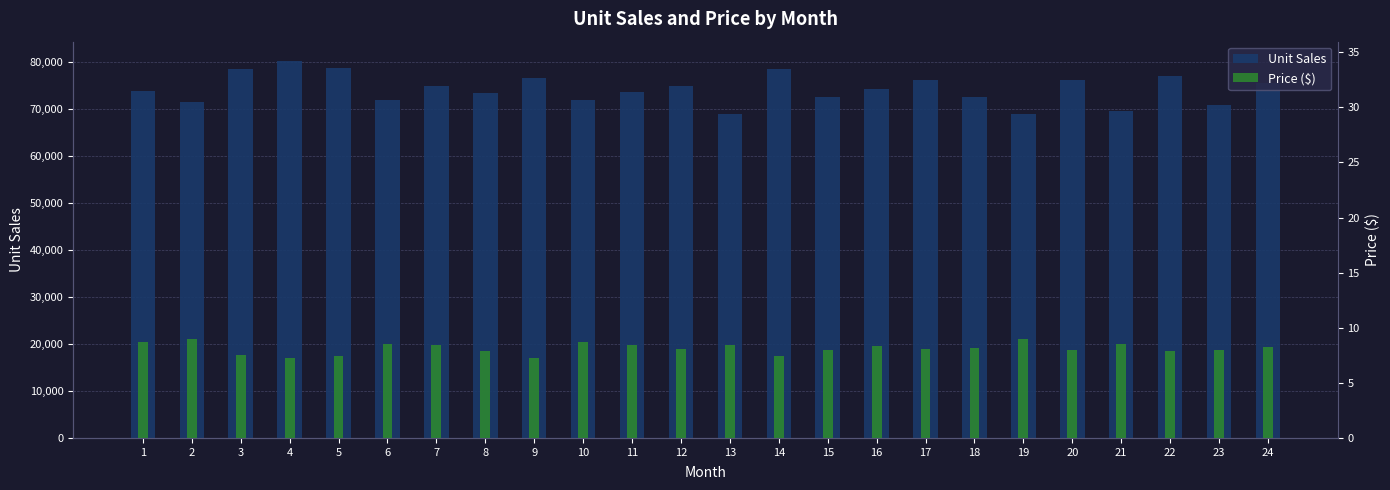

What are all the series names shown in the legend?

Unit Sales, Price ($)